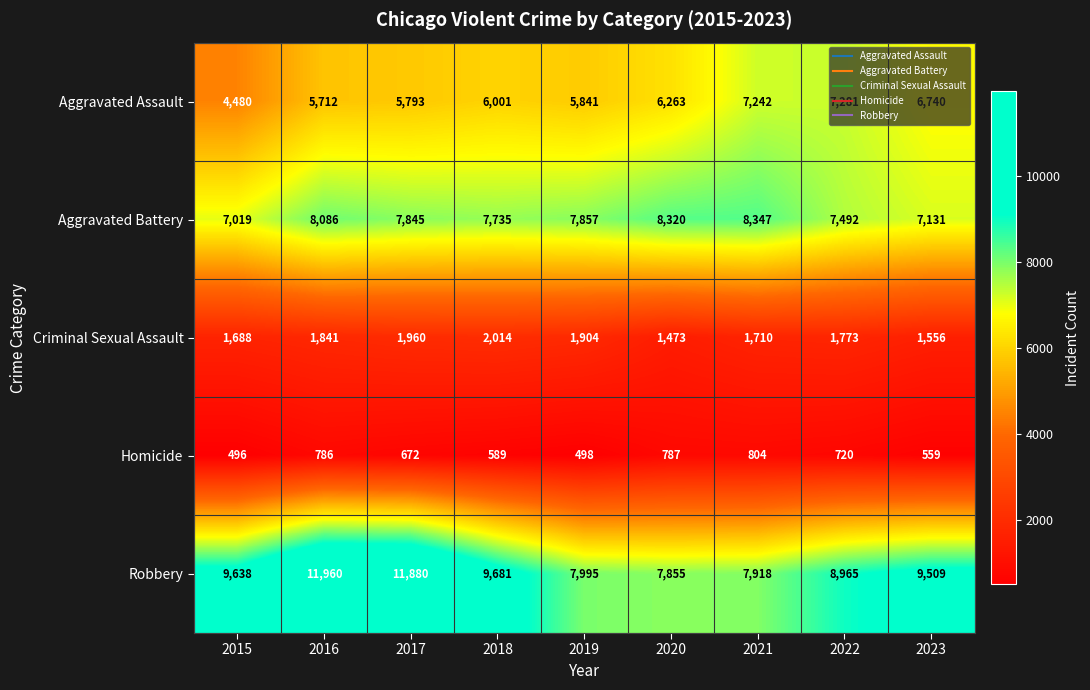

Which series has the widest spread of values?

Robbery